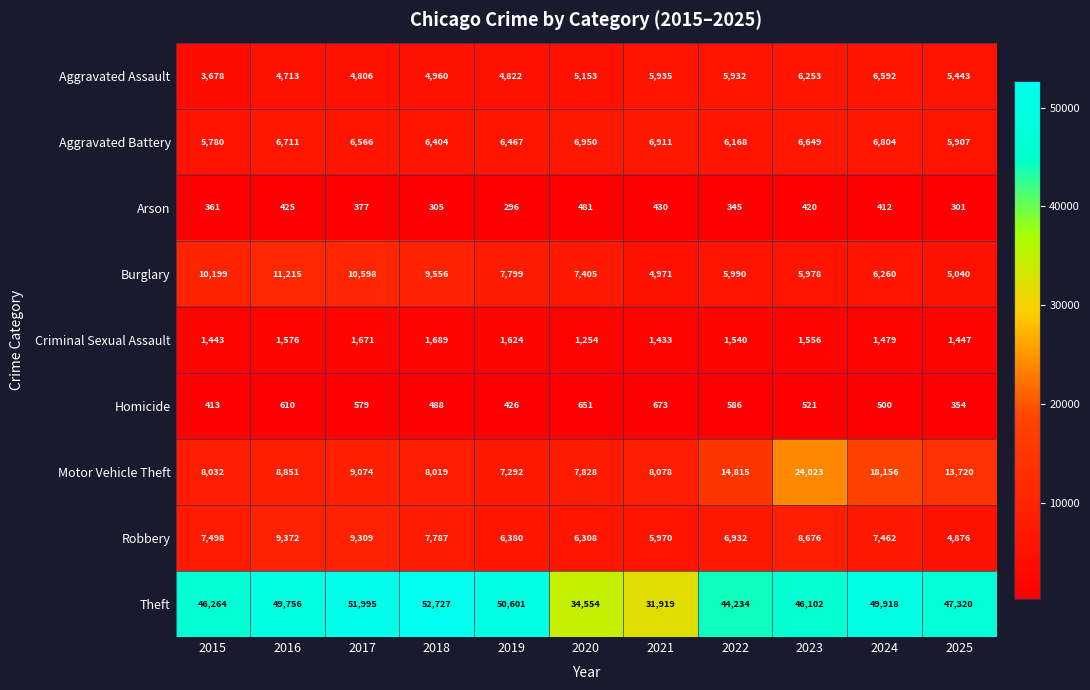

The value of Criminal Sexual Assault at 2019 is 1624. True or false?

True